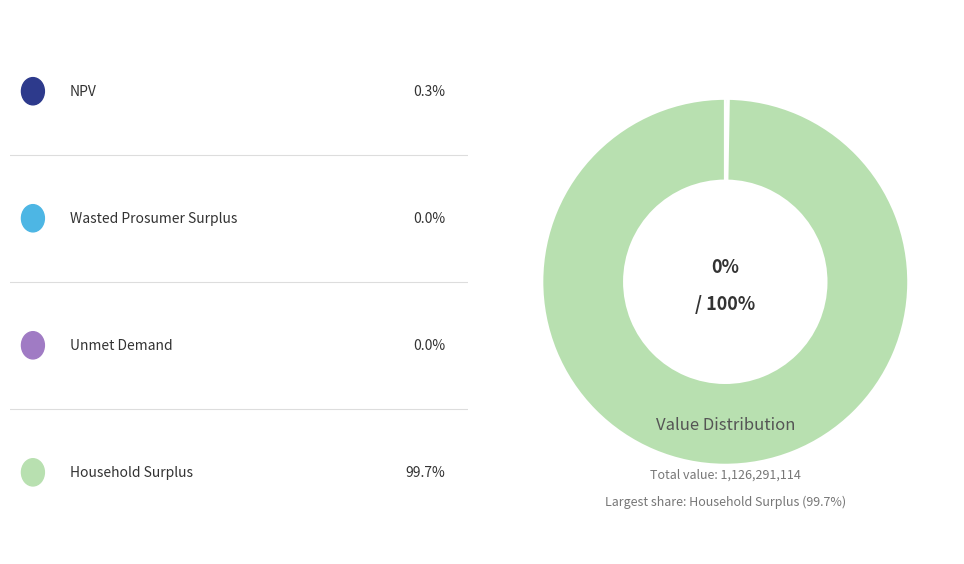

Does any single category account for the majority?

Yes